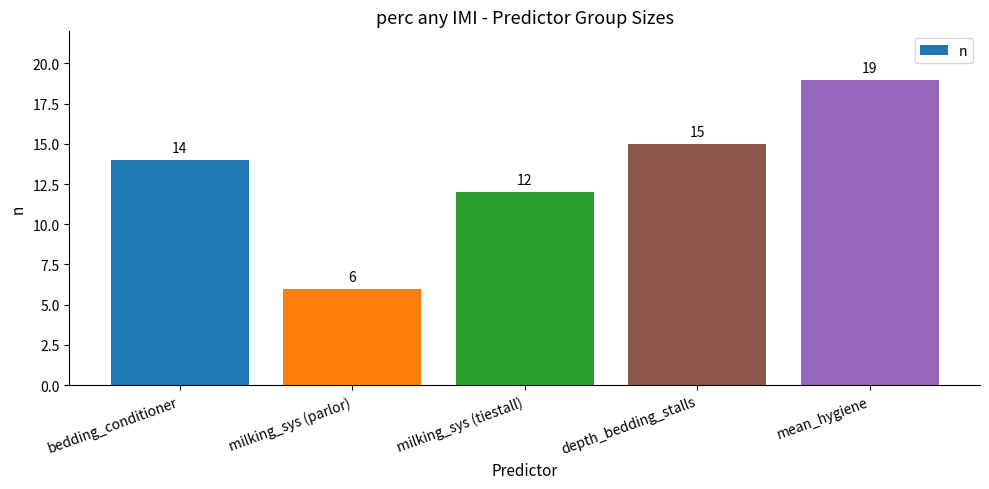

What is the maximum value shown in the chart?

19